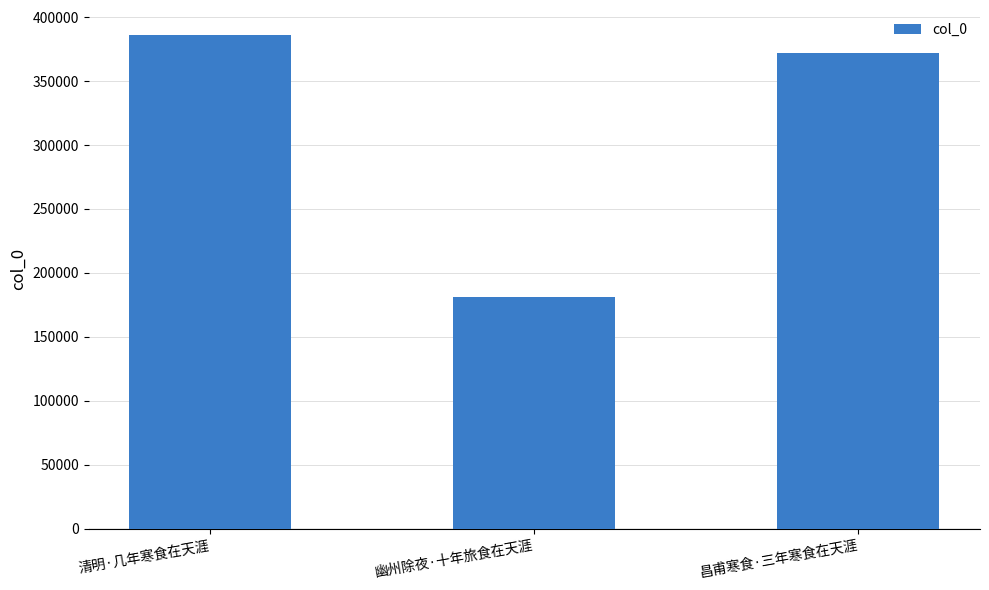

What is the change in value from 清明·几年寒食在天涯 to 幽州除夜·十年旅食在天涯?

-205164